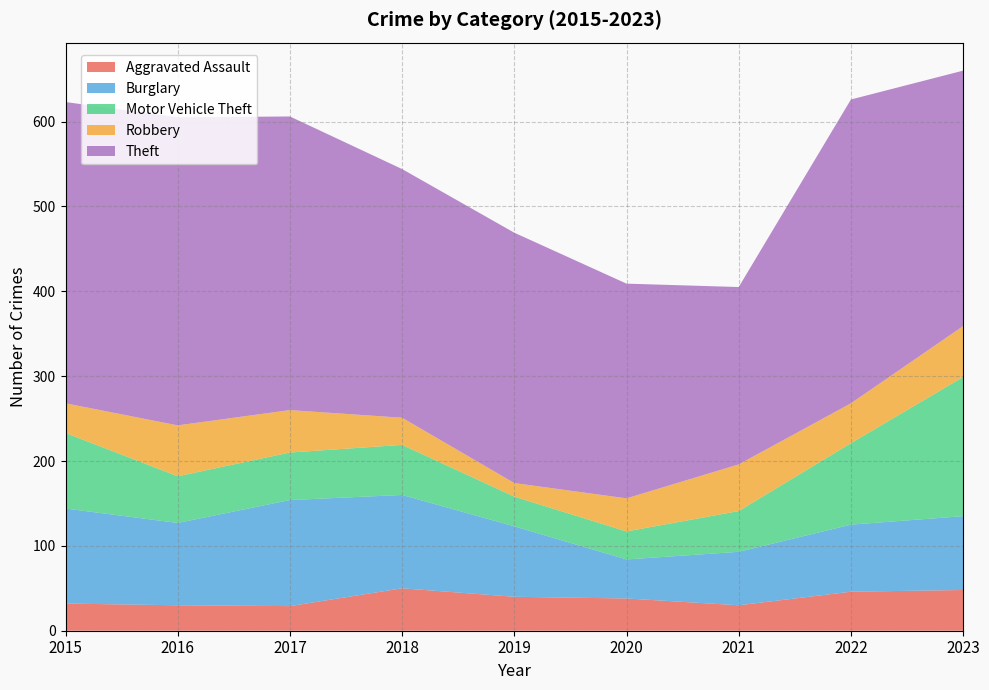

Reading right to left, extract all data points from this chart.

Aggravated Assault: 48	46	30	38	40	50	29	30	32
Burglary: 87	79	63	46	83	110	125	97	112
Motor Vehicle Theft: 164	96	48	33	35	59	56	55	89
Robbery: 60	47	55	39	16	32	50	60	35
Theft: 301	358	209	253	295	293	346	363	355